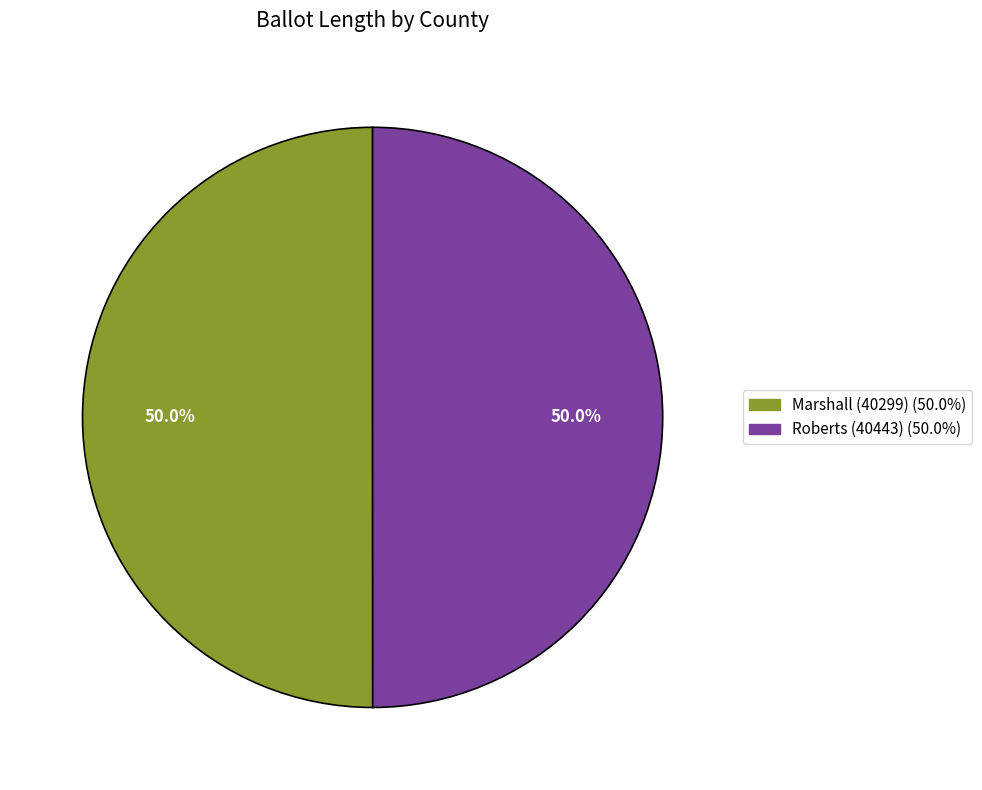

What is the total percentage of Roberts (40443) and Marshall (40299)?

100.0%